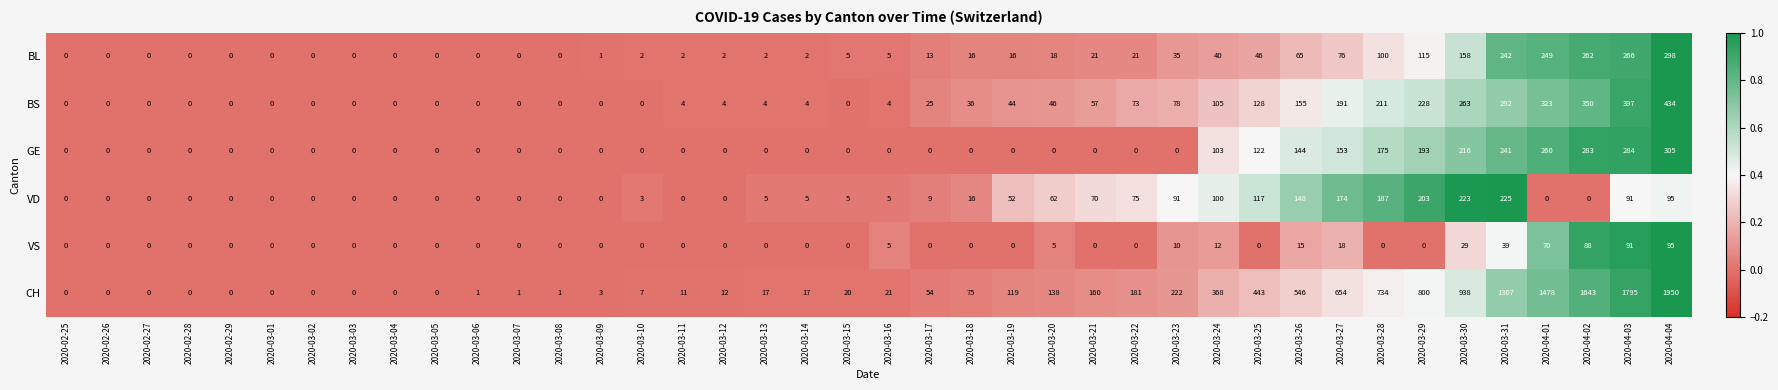

How many categories are shown in the chart?

40